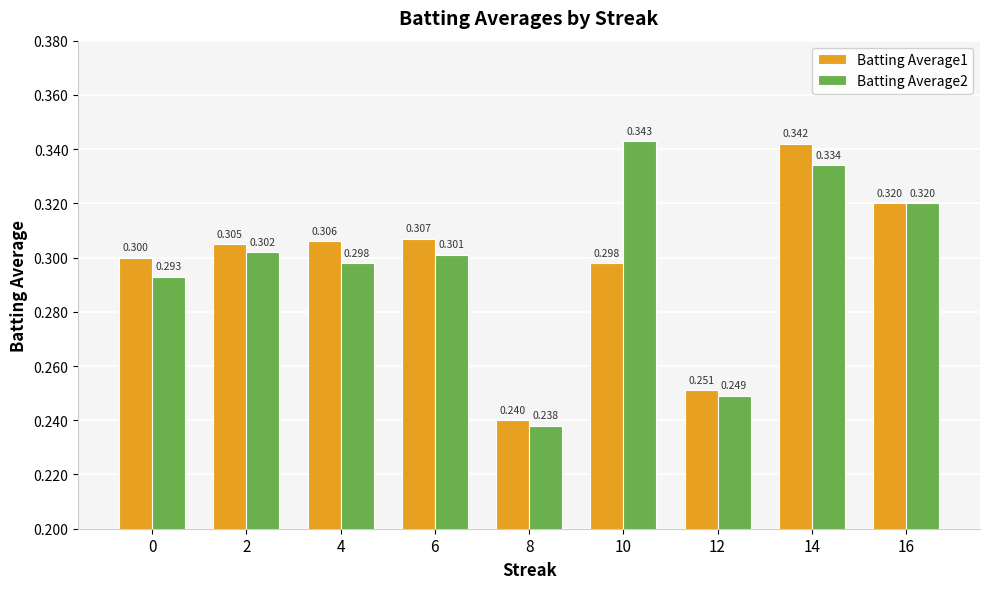

Which series has the largest range (max minus min)?

Batting Average2